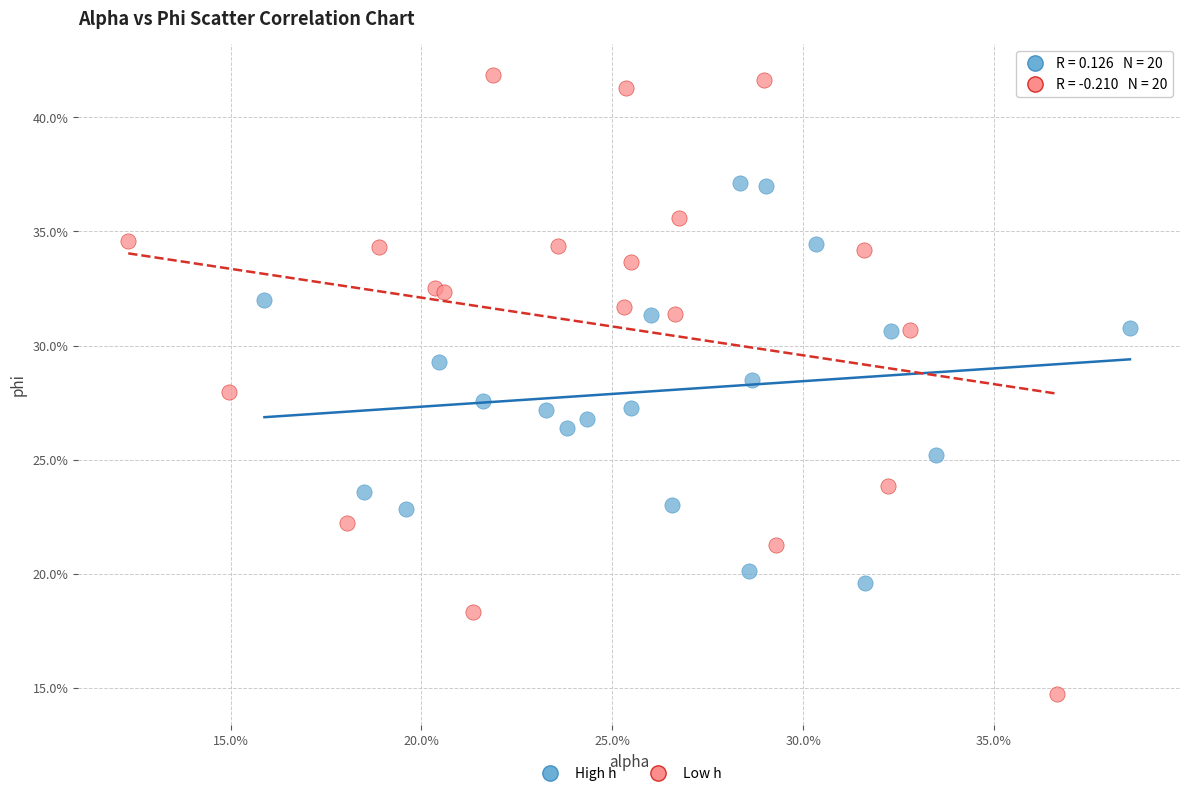

Which series has the largest Y range (max minus min)?

Low h